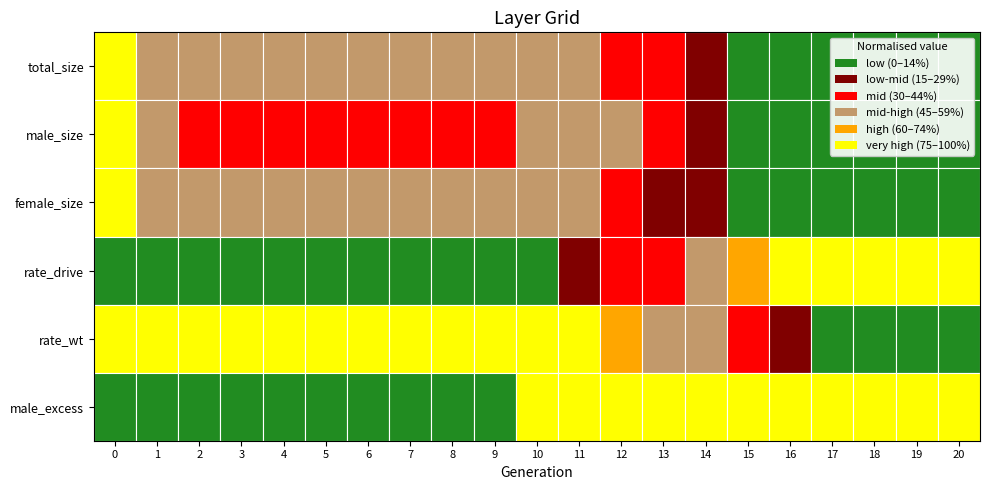

The female_size series shows 10825.7 at male_size. True or false?

False